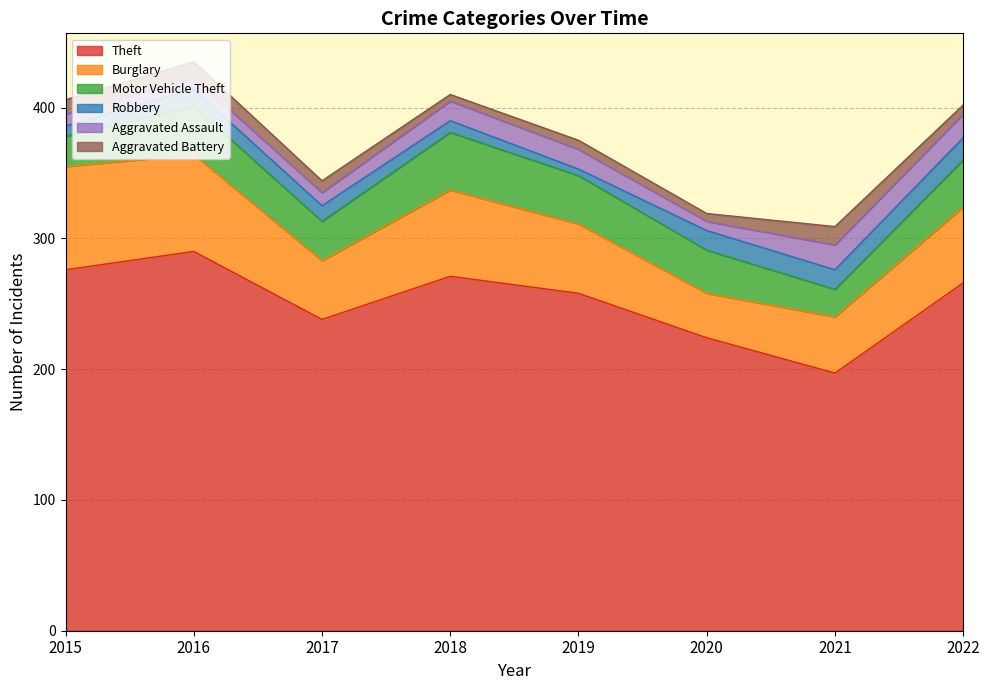

How many Aggravated Battery values are between 7 and 12?

5